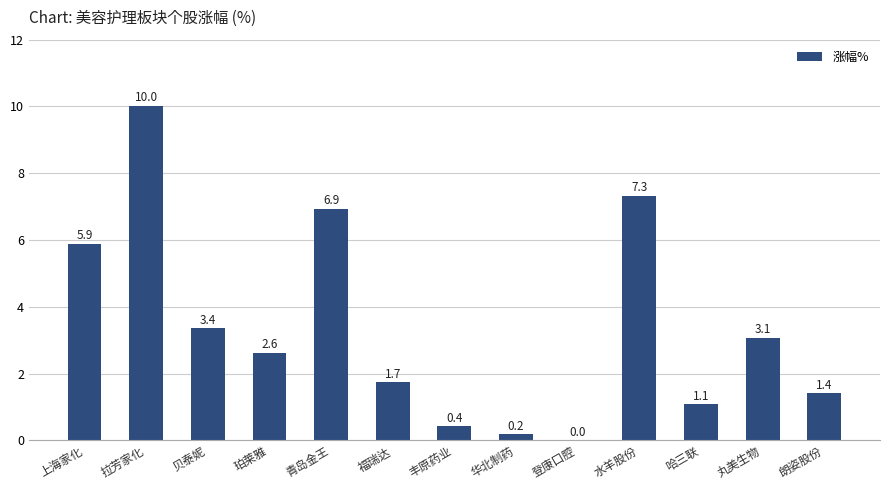

At which label does the data first exceed 2?

上海家化